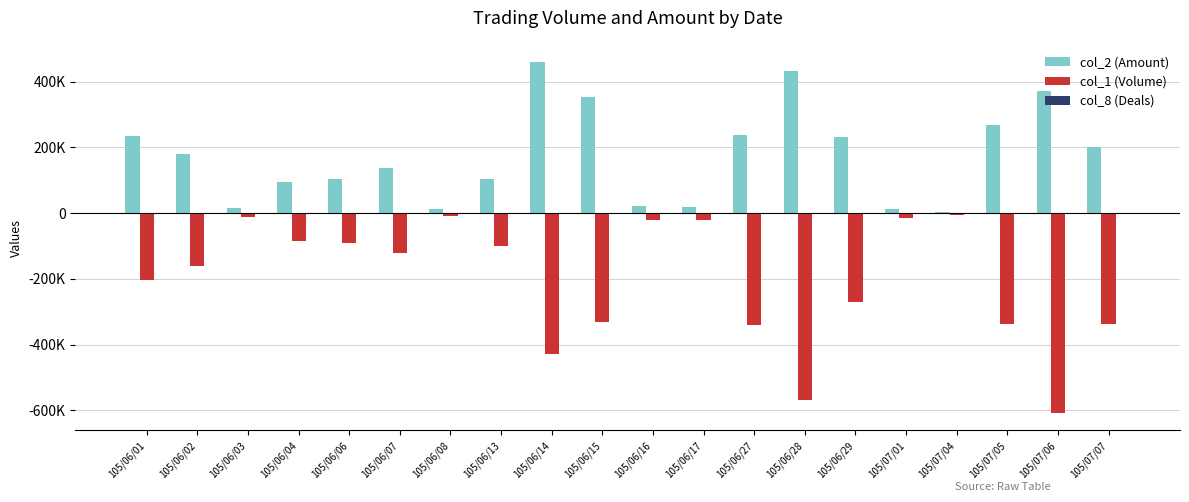

Rank the categories by col_2 (Amount) value from lowest to highest.

105/07/04, 105/06/08, 105/07/01, 105/06/03, 105/06/17, 105/06/16, 105/06/04, 105/06/06, 105/06/13, 105/06/07, 105/06/02, 105/07/07, 105/06/29, 105/06/01, 105/06/27, 105/07/05, 105/06/15, 105/07/06, 105/06/28, 105/06/14